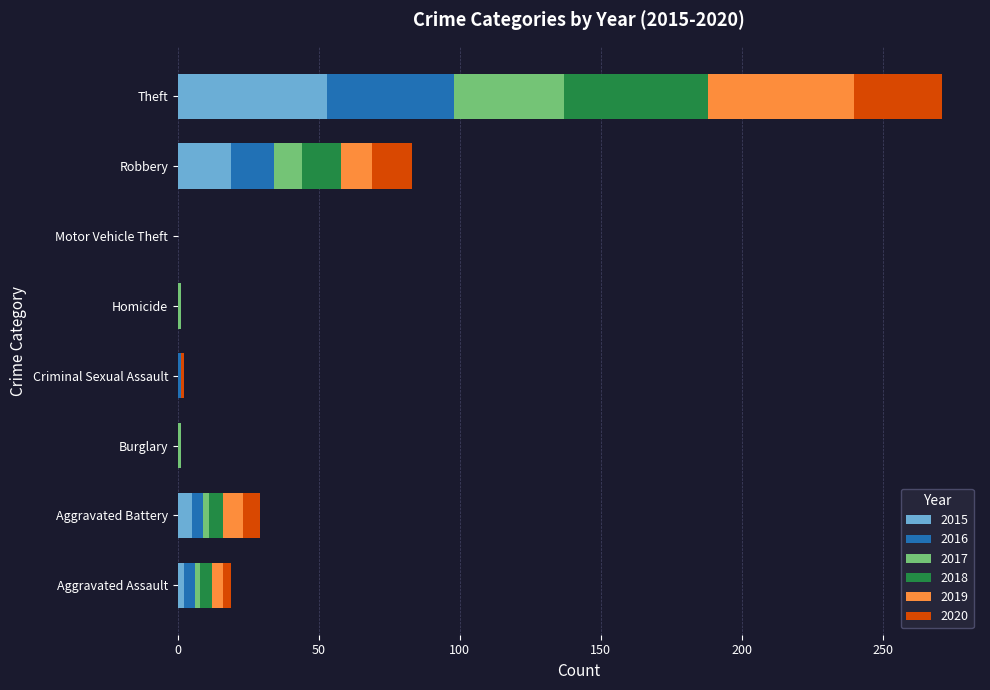

The 2015 series shows 0 at Burglary. True or false?

True